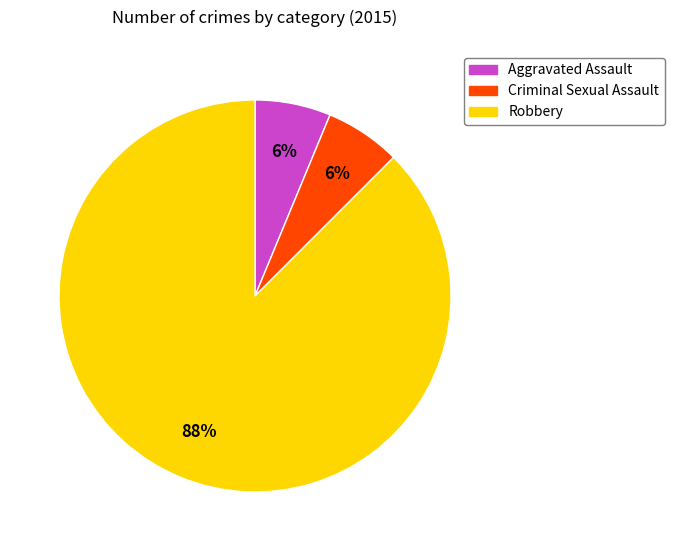

Approximately how many times larger is the value at Criminal Sexual Assault compared to Aggravated Assault?

1.0